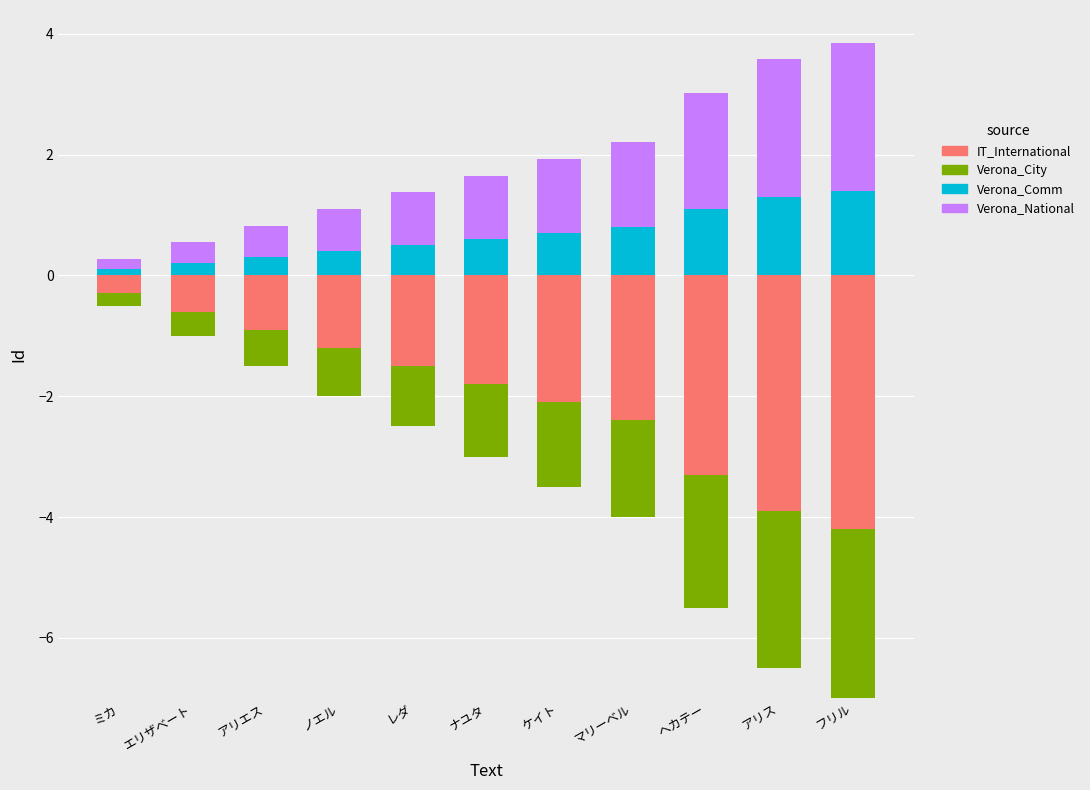

What is the label of the 4th bar from the left?

ノエル